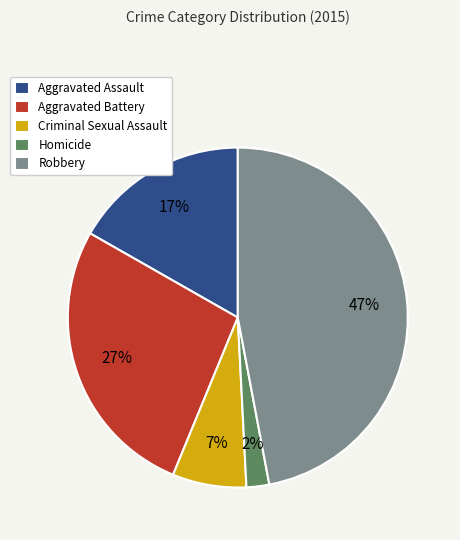

Count the number of slices in the pie.

5